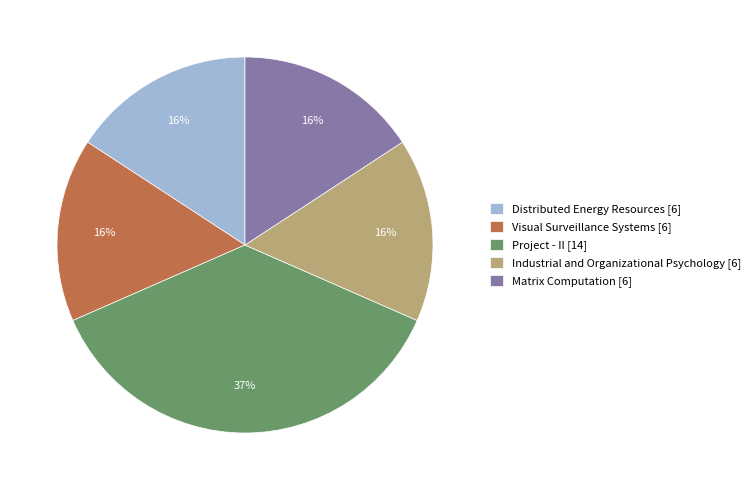

Which slice is the largest?

Project - II